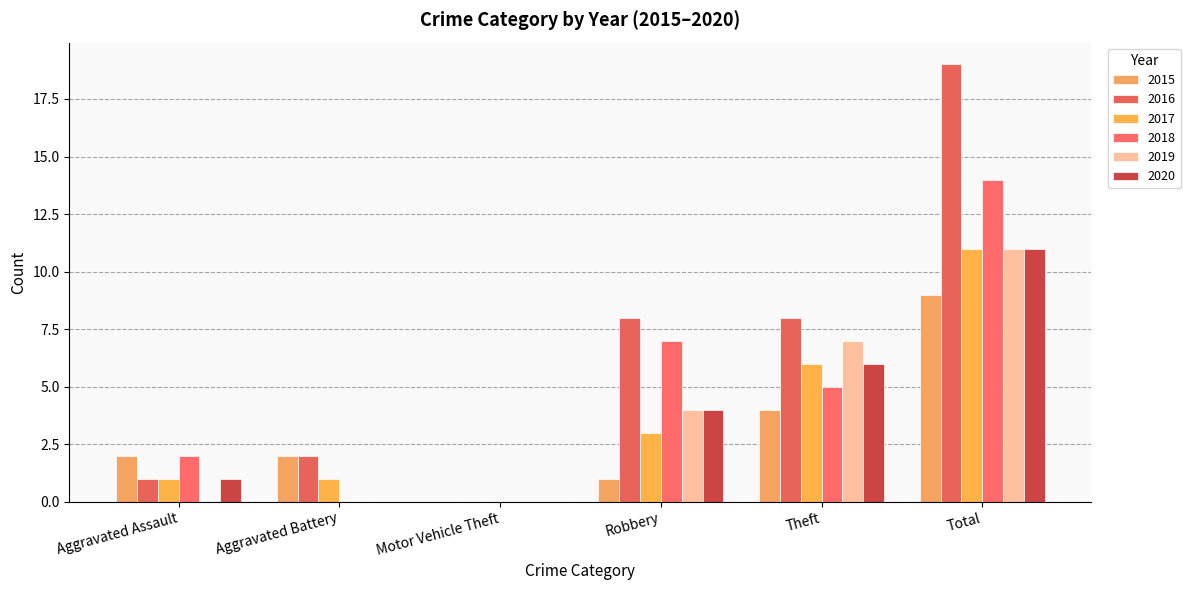

What is the approximate value of 2018 at Robbery, to the nearest 10?

10